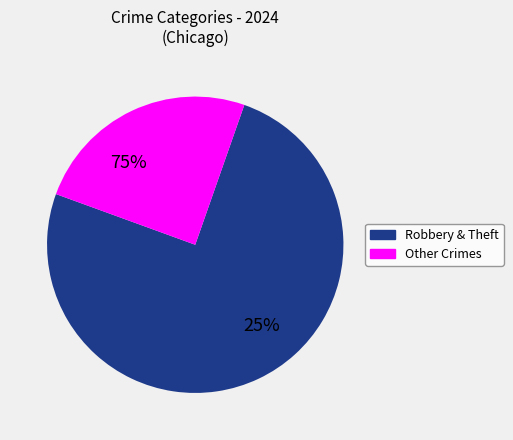

Does Homicide account for over 50% of the chart?

No